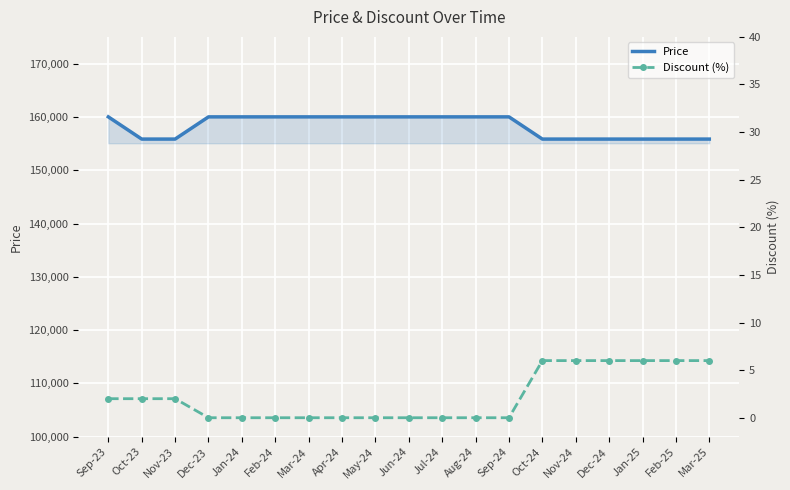

What is the difference between the highest and lowest values at Feb-25?

155828